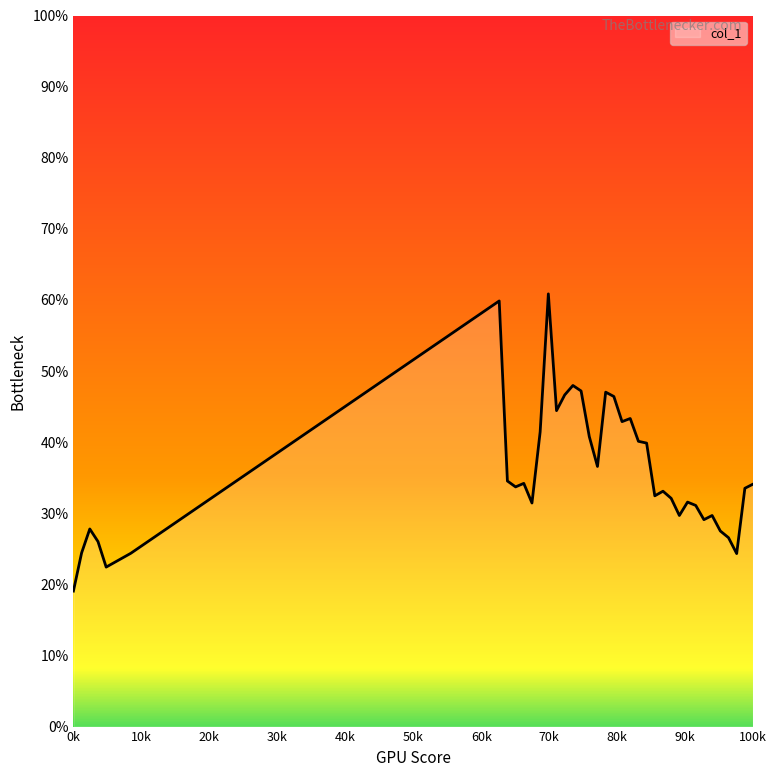

What is the average value?

0.4